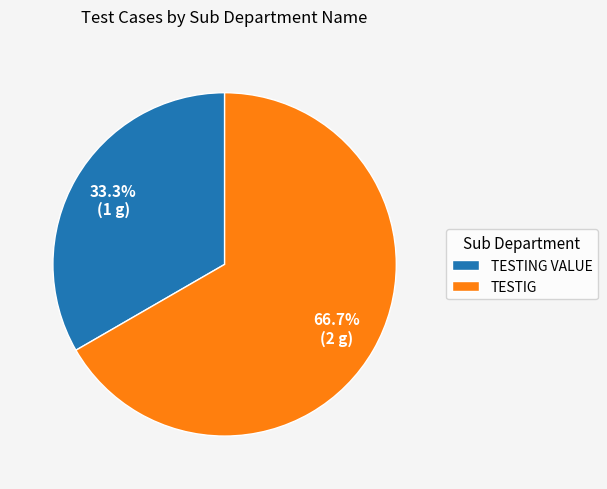

Rank the categories by value from highest to lowest.

TESTIG, TESTING VALUE